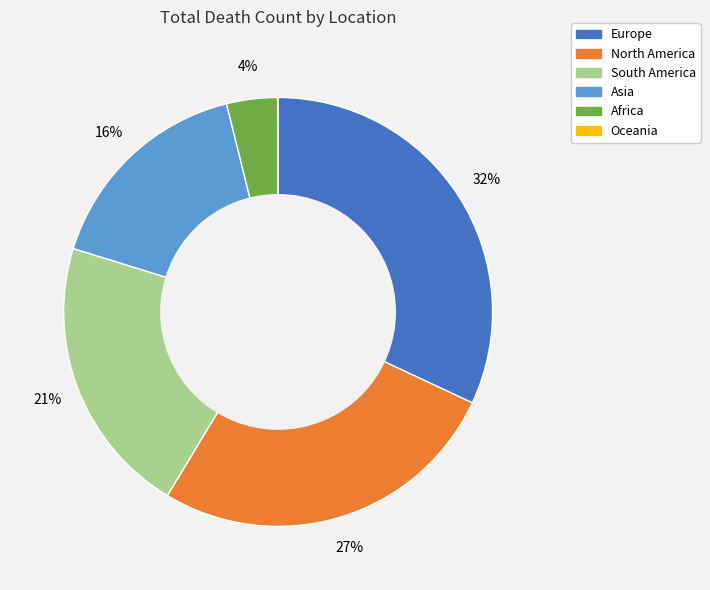

The South America slice represents 21% of the pie. True or false?

True